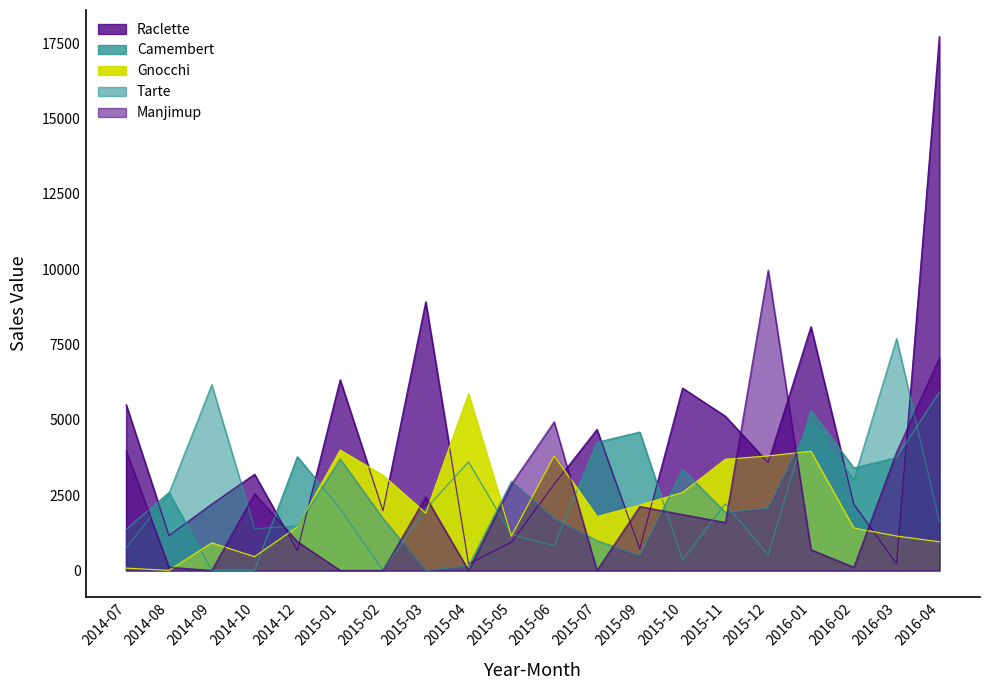

Where do Gnocchi and Raclette first cross each other?

2014-10 and 2014-12